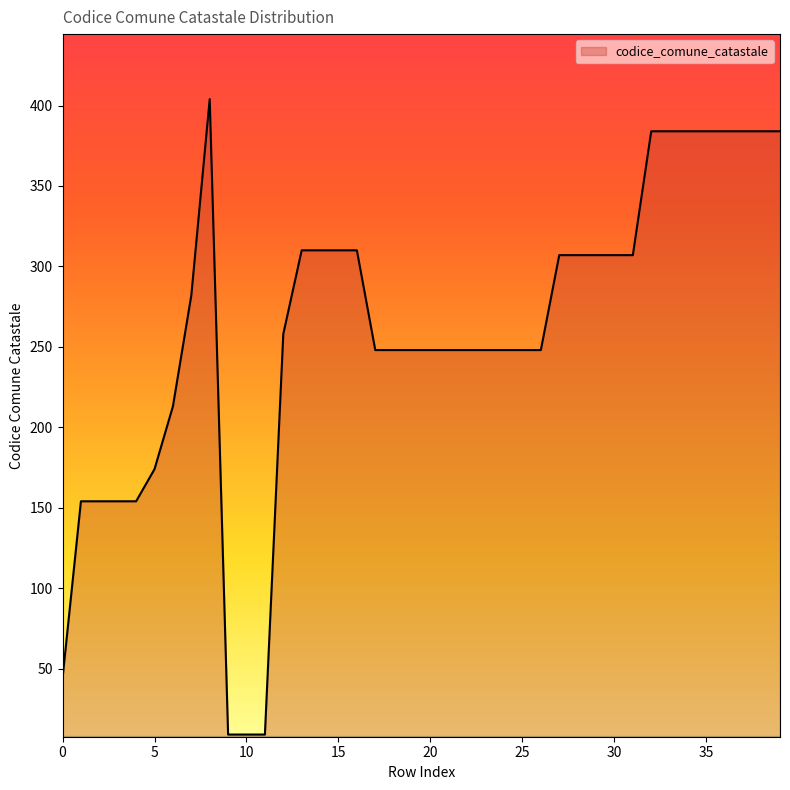

What is the maximum value shown in the chart?

404